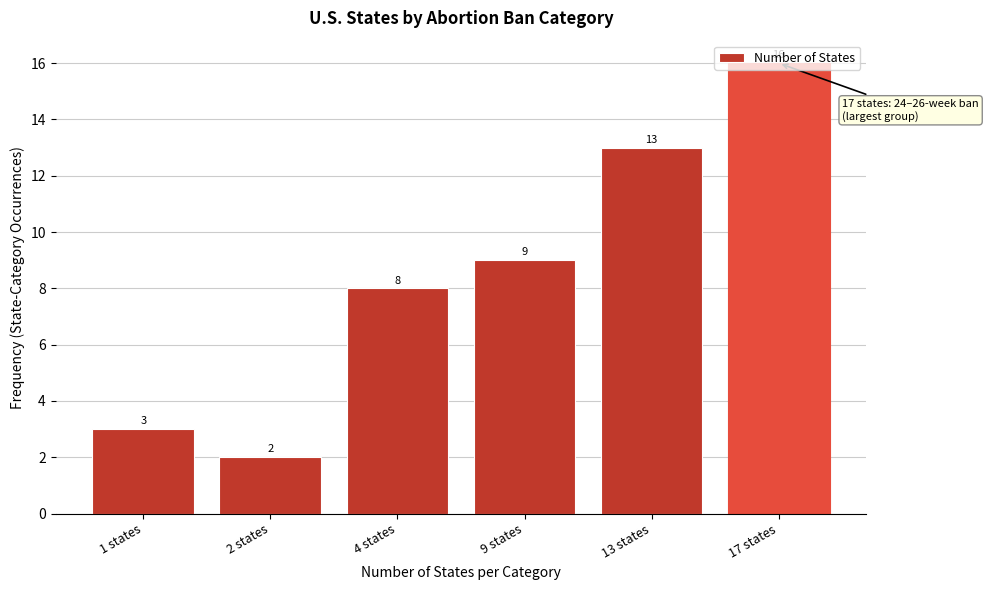

Between 9 states and 13 states, which is larger?

13 states